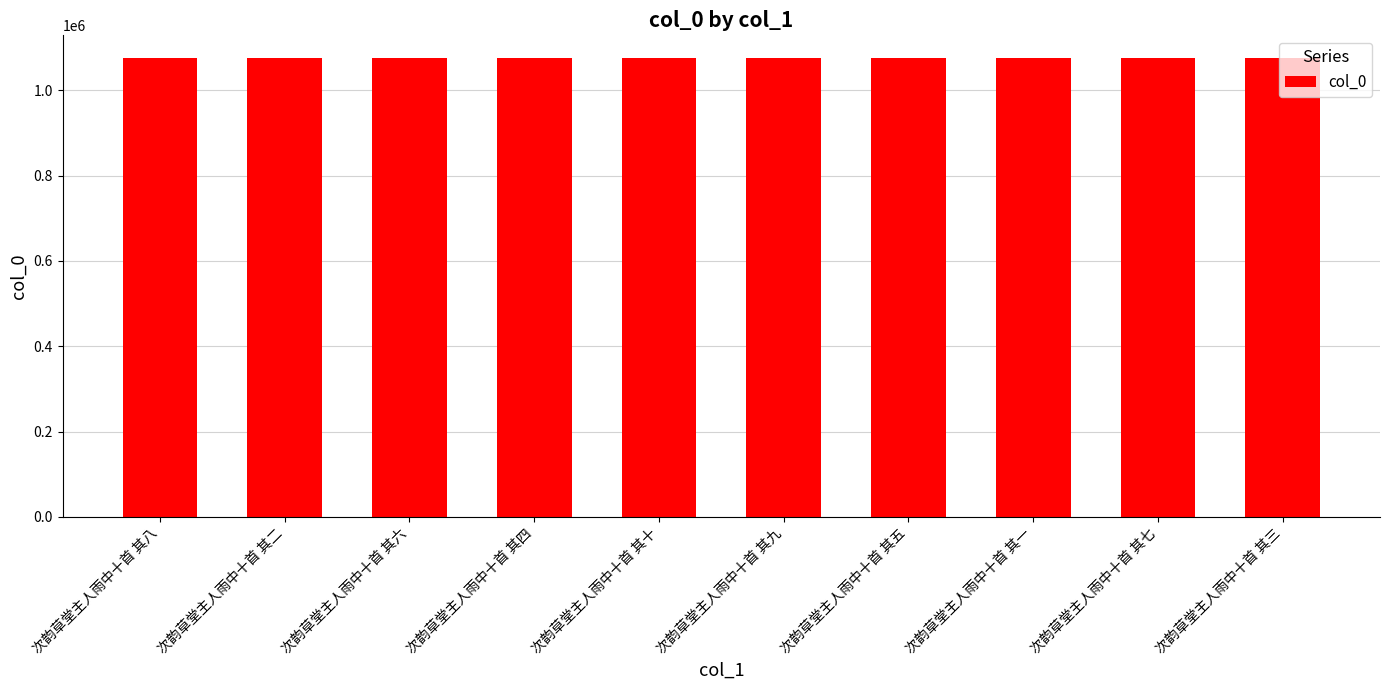

Approximately how many times larger is the value at 次韵草堂主人雨中十首 其八 compared to 次韵草堂主人雨中十首 其一?

1.0